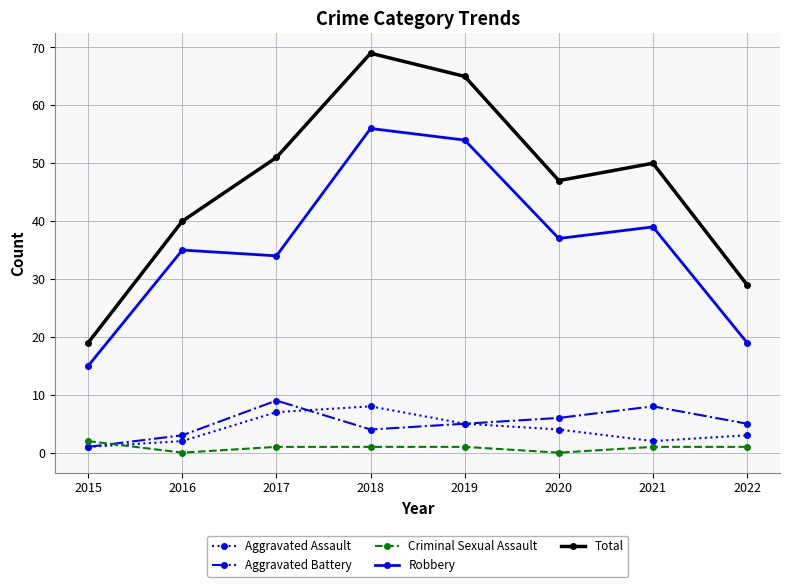

What is the value of the Aggravated Battery point at the 8th from the left?

5